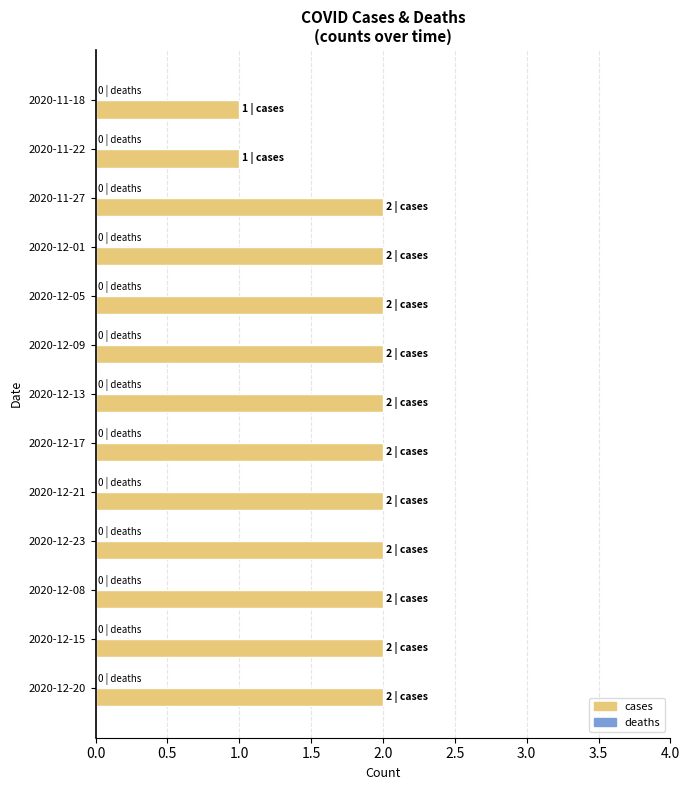

What is the sum of the values at 2020-12-08 and 2020-12-05?

4